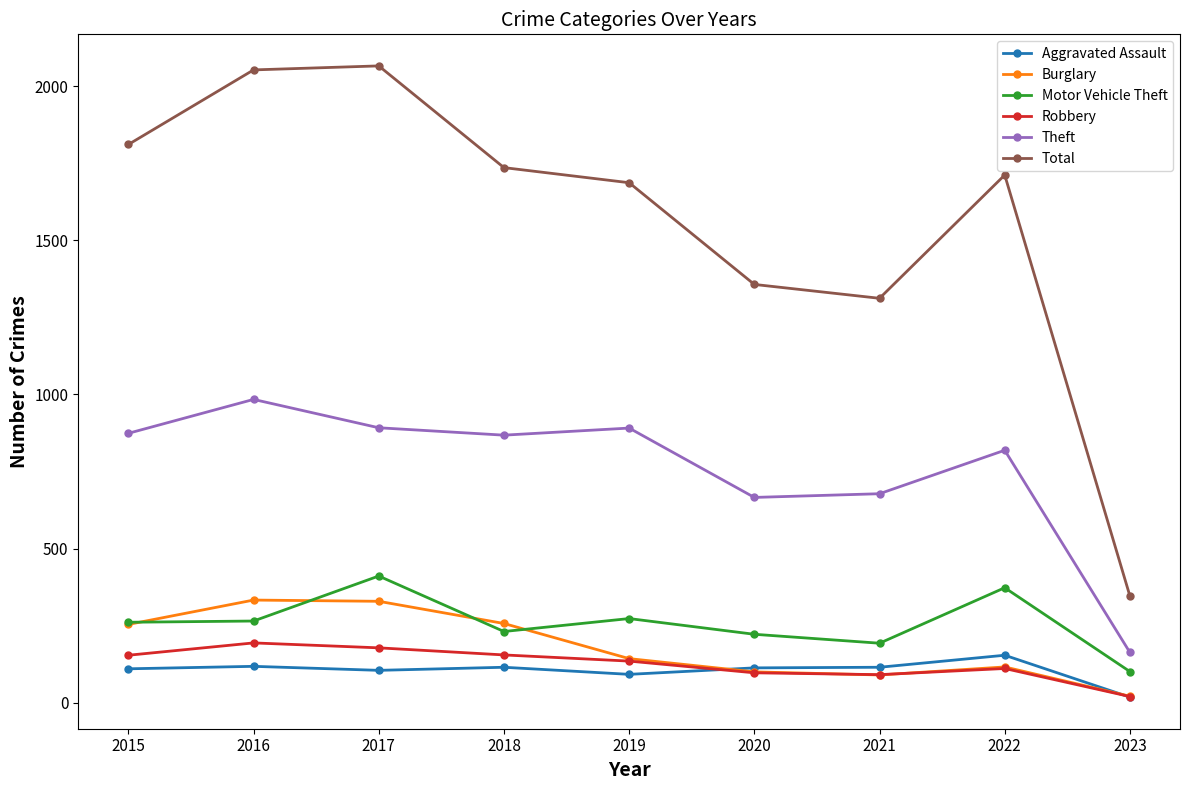

List the series in order of their peak value, highest first.

Total, Theft, Motor Vehicle Theft, Burglary, Robbery, Aggravated Assault